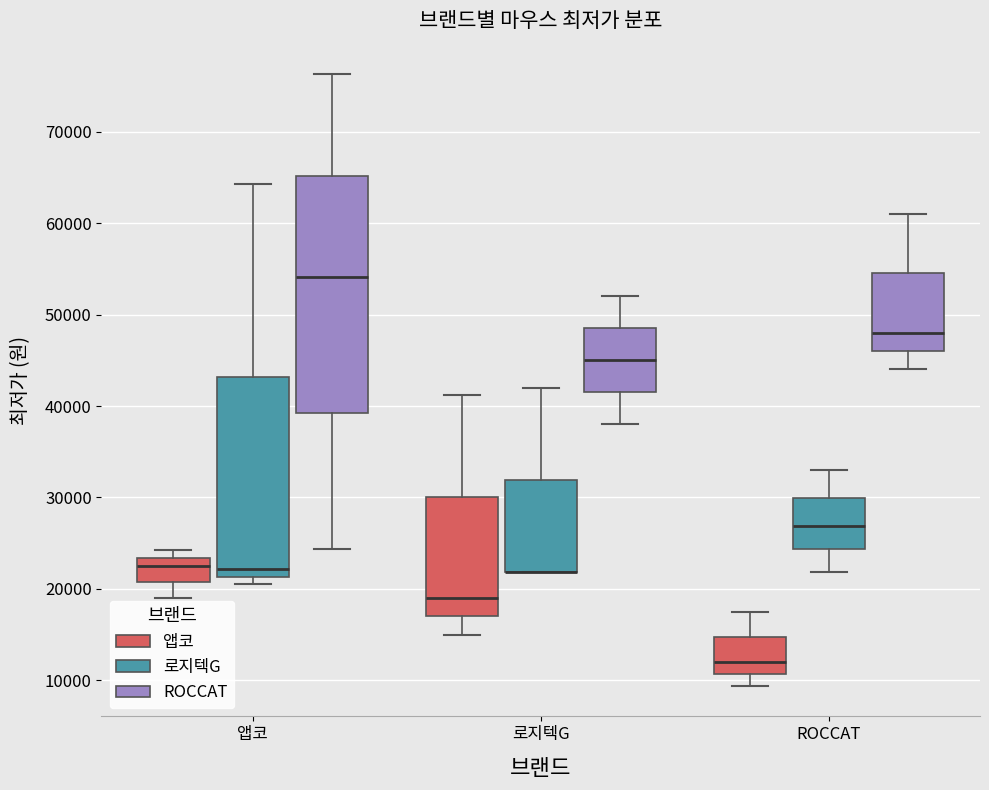

Reading left to right, read every box against the y-axis: the position of its median line, the range the box covers, and the ends of its whiskers. The values are not printed on the chart, so give them approximately, as read against the axis.

앱코 (앱코): median 23000 (just below the box's upper edge), box 21000 to 23000, whiskers 19000 to 24000
앱코 (로지텍G): median 22000, box 21000 to 43000, whiskers 20000 to 64000
앱코 (ROCCAT): median 54000, box 39000 to 65000, whiskers 24000 to 76000
로지텍G (앱코): median 19000, box 17000 to 30000, whiskers 15000 to 41000
로지텍G (로지텍G): median 22000 (drawn on the box's lower edge), box 22000 to 32000, whiskers 22000 to 42000
로지텍G (ROCCAT): median 45000, box 42000 to 49000, whiskers 38000 to 52000
ROCCAT (앱코): median 12000, box 11000 to 15000, whiskers 9000 to 18000
ROCCAT (로지텍G): median 27000, box 24000 to 30000, whiskers 22000 to 33000
ROCCAT (ROCCAT): median 48000, box 46000 to 55000, whiskers 44000 to 61000